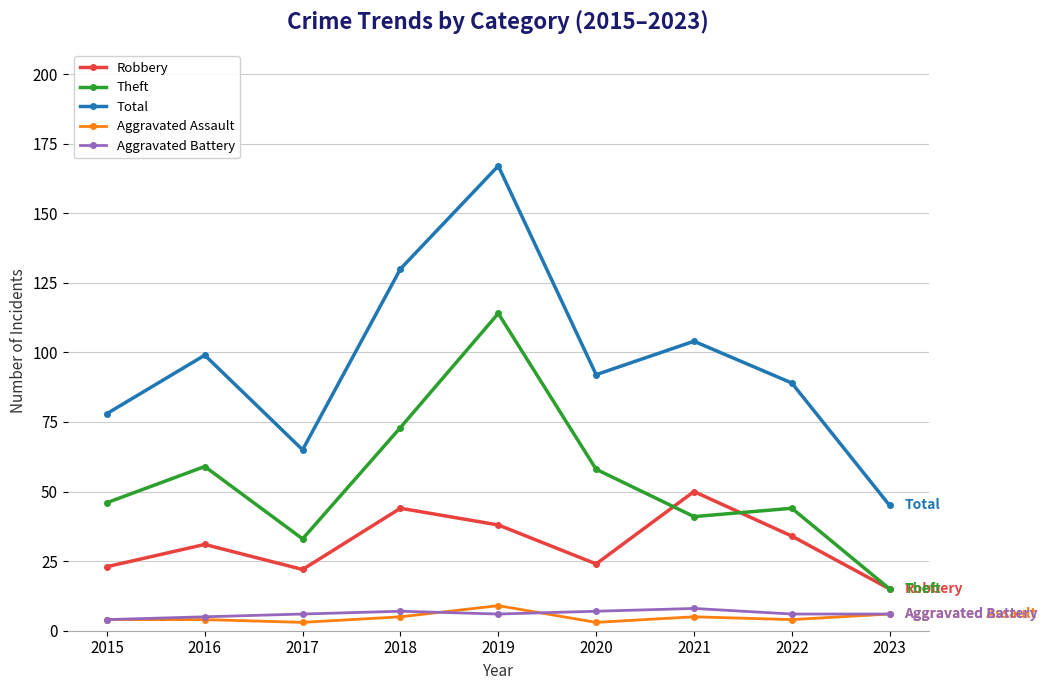

How many data points in Robbery are less than 31?

4